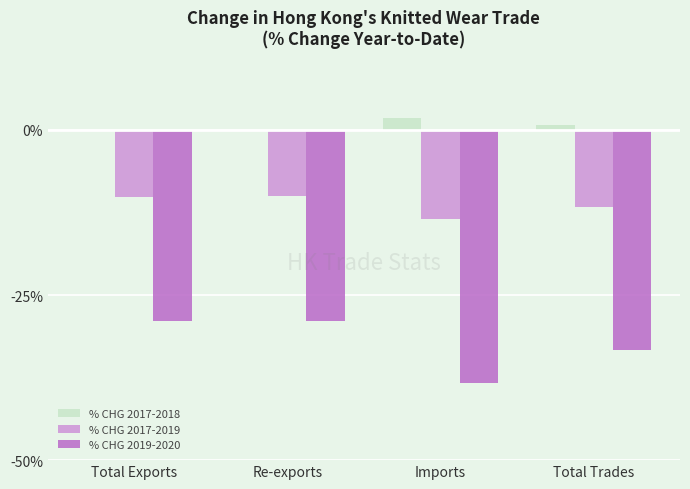

Which series has the largest total across all categories?

% CHG 2017-2018